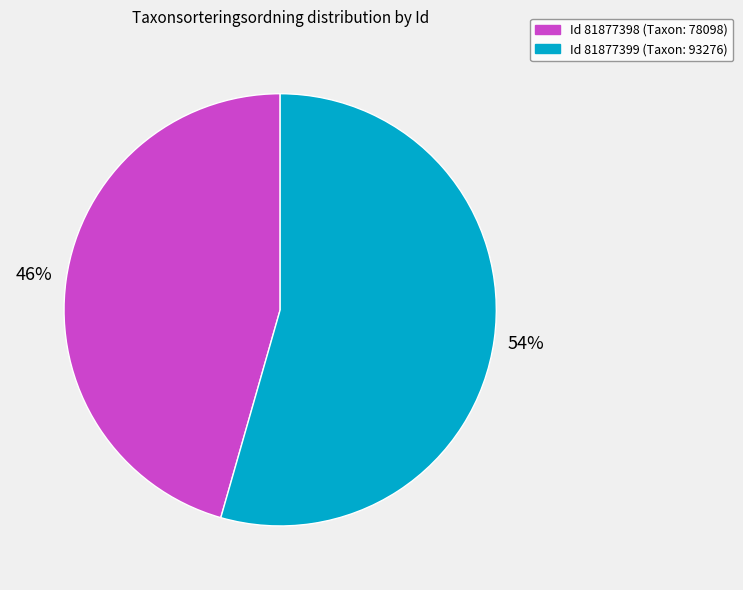

Does any single category account for the majority?

Yes